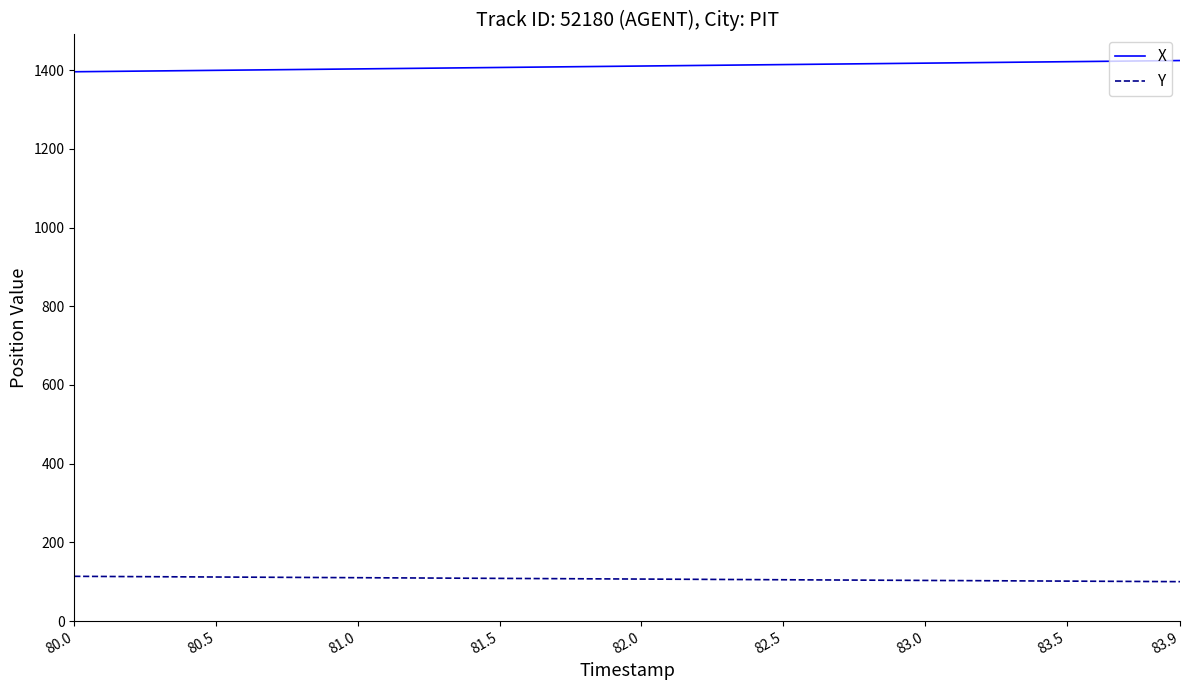

What is the minimum value for Y?

100.1